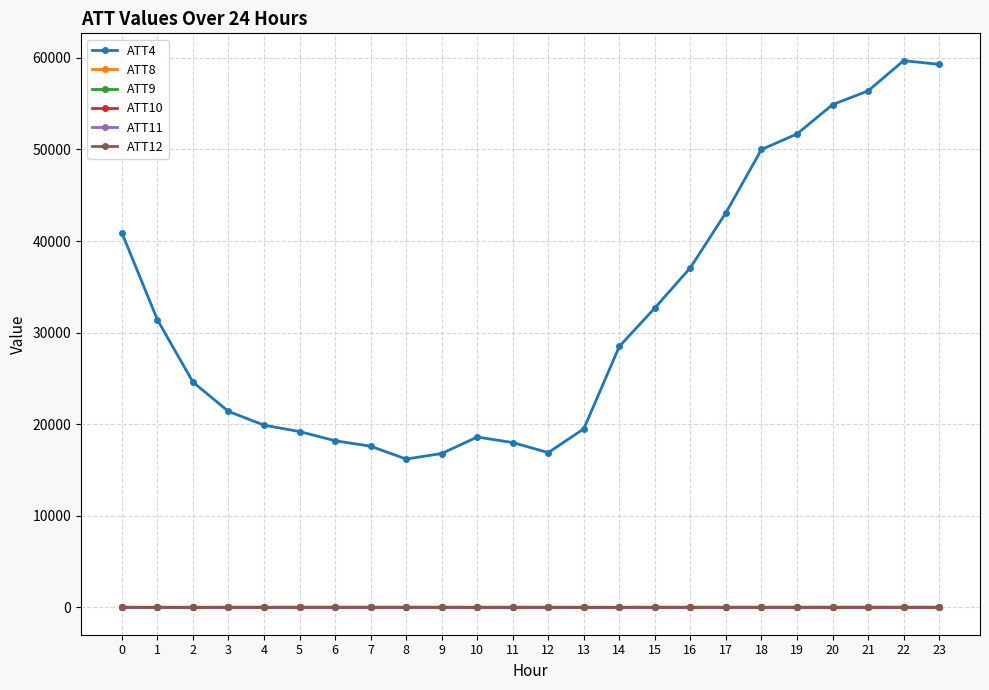

True or false: ATT4 has a value of 19200.0 at 5.

True